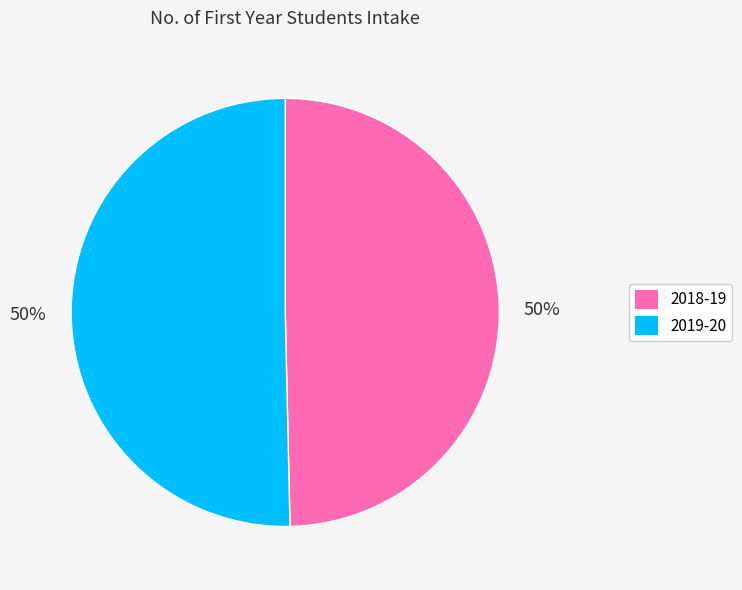

How many segments does this pie chart have?

2